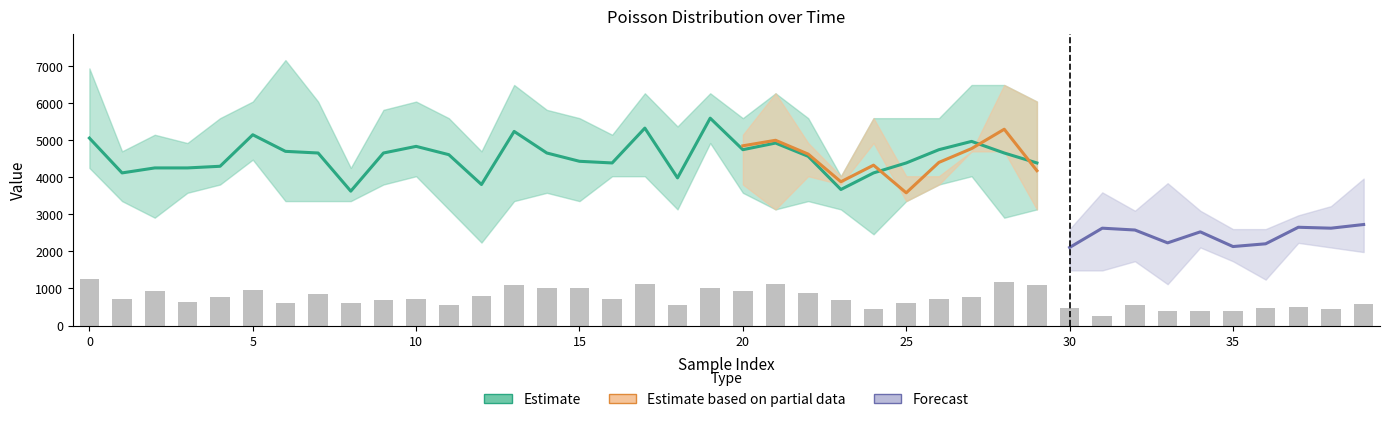

What is the sum of all Medium_poisson values?

161336.8